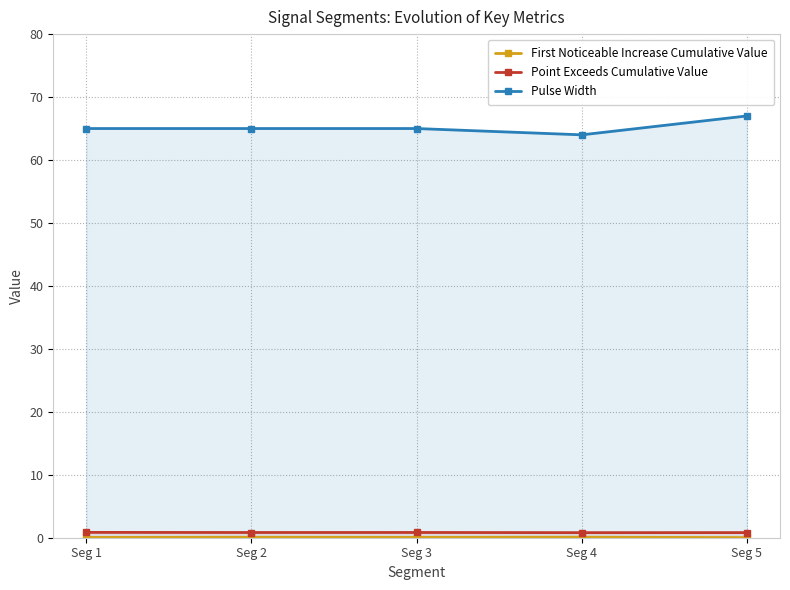

At which category is the sum across all series the highest?

Seg 5